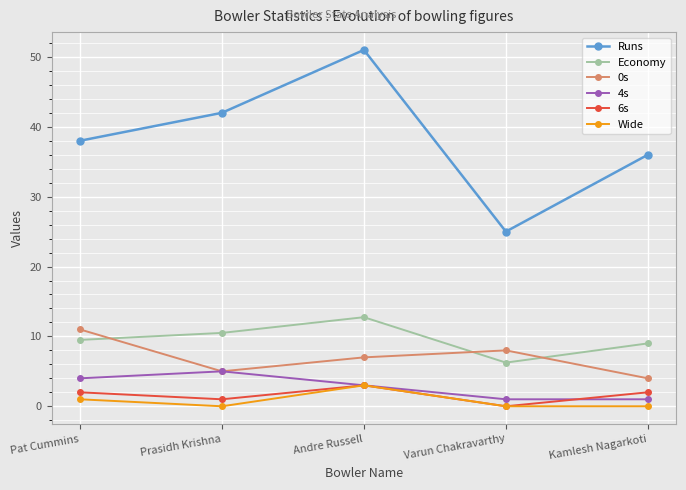

How many interior local peaks does the 6s series have?

1